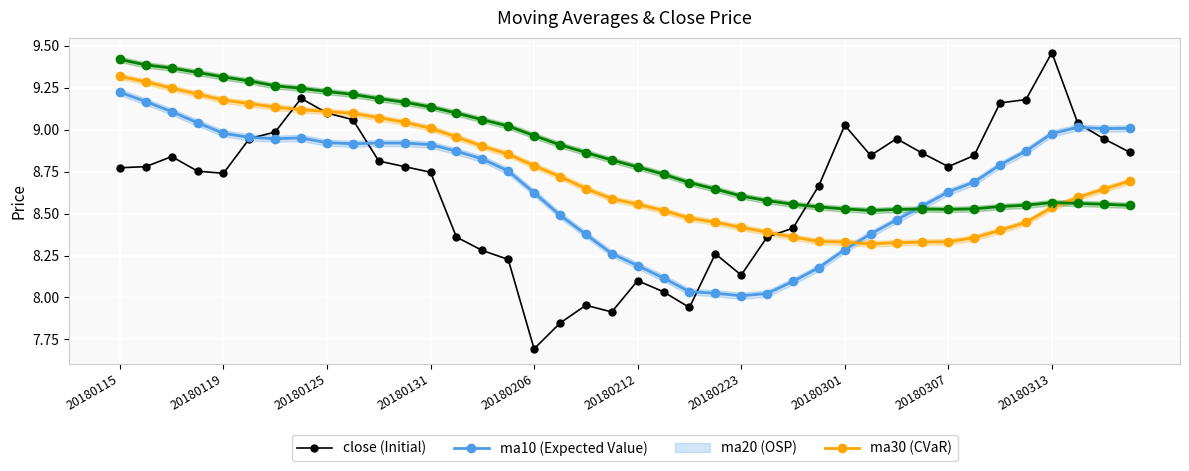

Reading right to left, list all the values displayed in this chart.

close: 8.9	8.9	9.0	9.5	9.2	9.2	8.8	8.8	8.9	8.9	8.8	9.0	8.7	8.4	8.4	8.1	8.3	7.9	8.0	8.1	7.9	8.0	7.8	7.7	8.2	8.3	8.4	8.7	8.8	8.8	9.1	9.1	9.2	9.0	8.9	8.7	8.8	8.8	8.8	8.8
ma10: 9.0	9.0	9.0	9.0	8.9	8.8	8.7	8.6	8.5	8.5	8.4	8.3	8.2	8.1	8.0	8.0	8.0	8.0	8.1	8.2	8.3	8.4	8.5	8.6	8.8	8.8	8.9	8.9	8.9	8.9	8.9	8.9	9.0	8.9	9.0	9.0	9.0	9.1	9.2	9.2
ma20: 8.7	8.6	8.6	8.5	8.4	8.4	8.4	8.3	8.3	8.3	8.3	8.3	8.3	8.4	8.4	8.4	8.4	8.5	8.5	8.6	8.6	8.6	8.7	8.8	8.9	8.9	9.0	9.0	9.0	9.1	9.1	9.1	9.1	9.1	9.2	9.2	9.2	9.2	9.3	9.3
ma30: 8.5	8.6	8.6	8.6	8.5	8.5	8.5	8.5	8.5	8.5	8.5	8.5	8.5	8.6	8.6	8.6	8.6	8.7	8.7	8.8	8.8	8.9	8.9	9.0	9.0	9.1	9.1	9.1	9.2	9.2	9.2	9.2	9.2	9.3	9.3	9.3	9.3	9.4	9.4	9.4